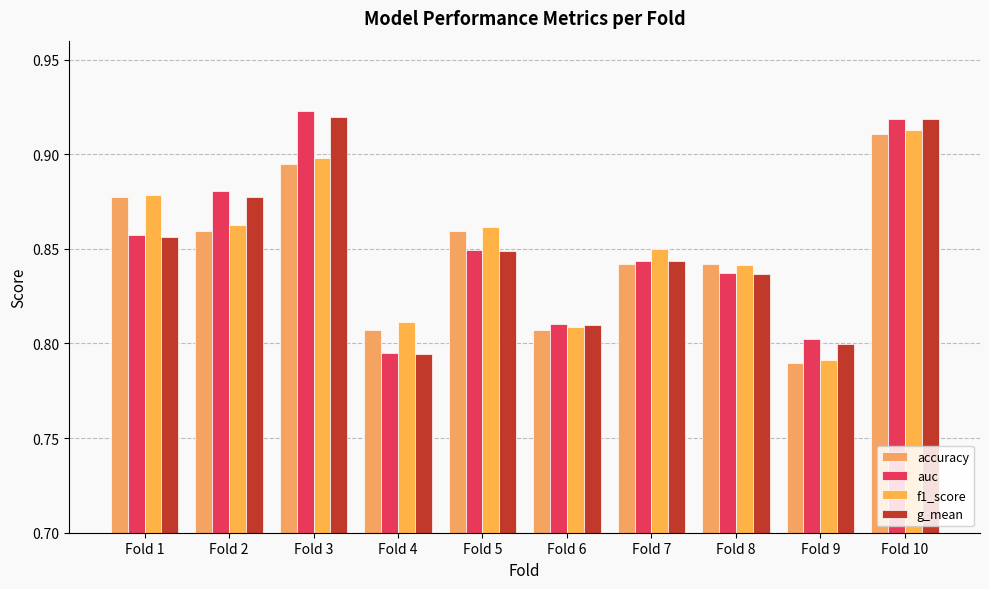

Which series has the largest total across all categories?

auc